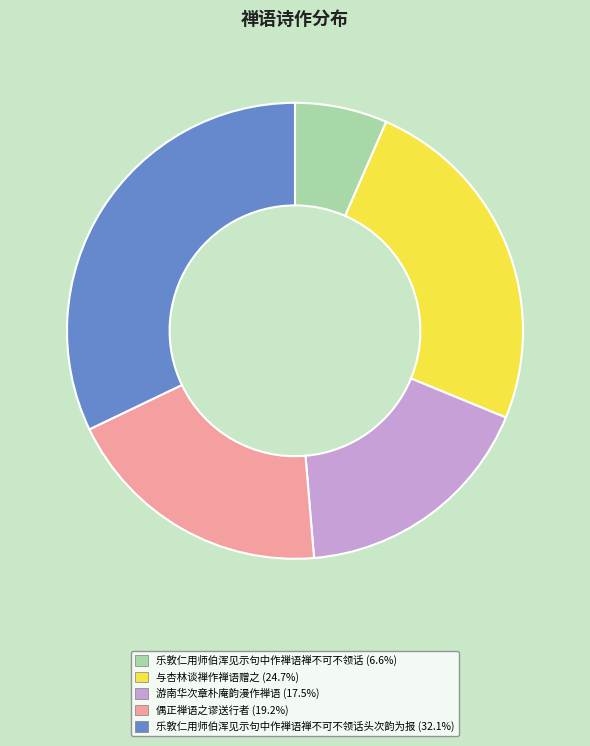

Does any single category account for the majority?

No